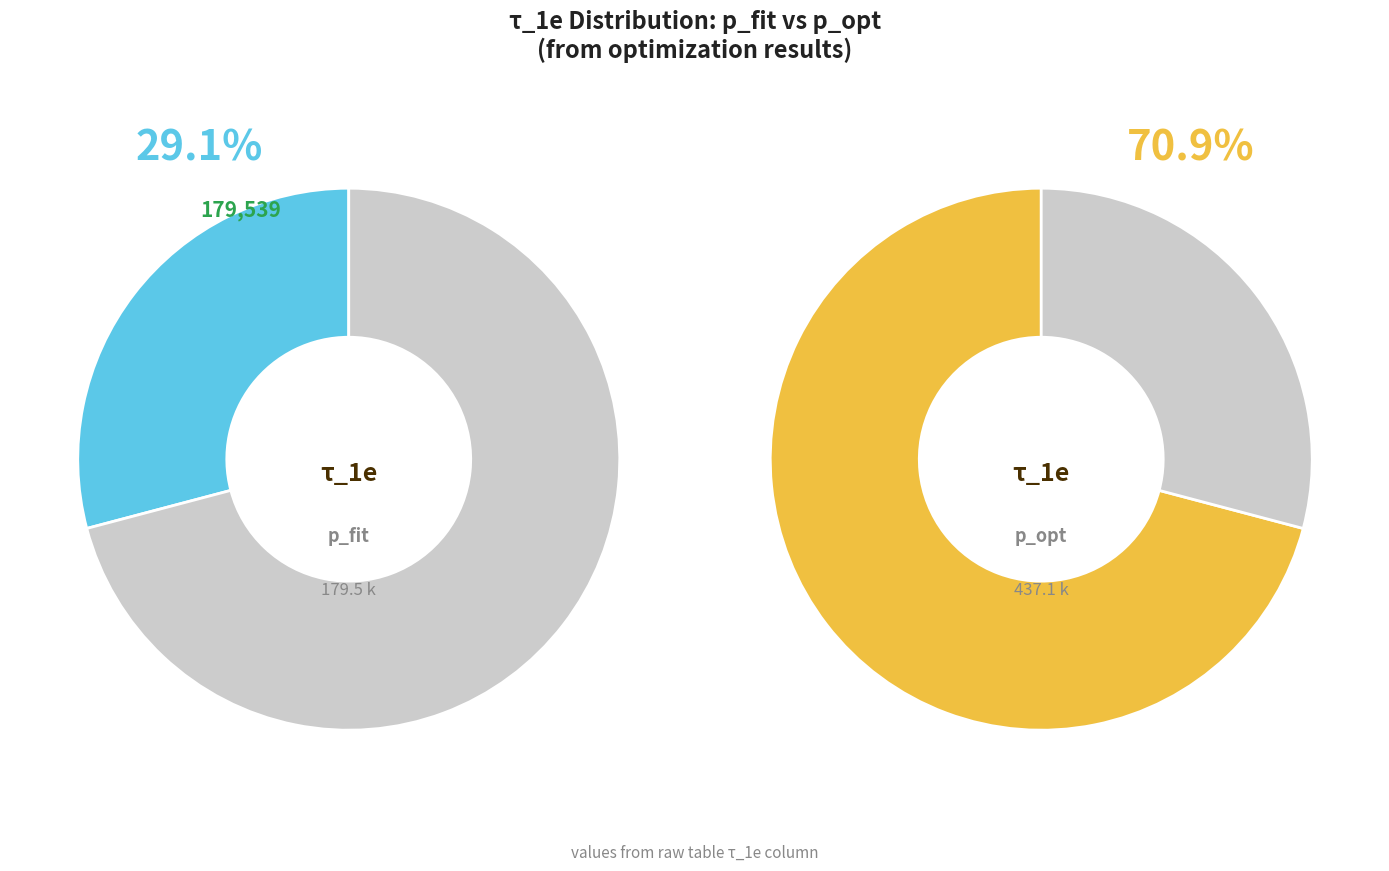

Combined, what portion of the pie is p_fit and p_opt?

100.0%